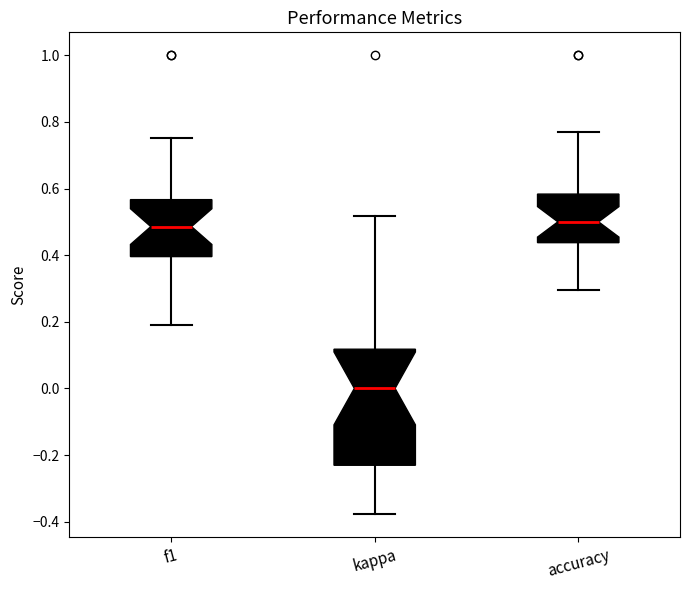

Which box's median line is the lowest?

kappa